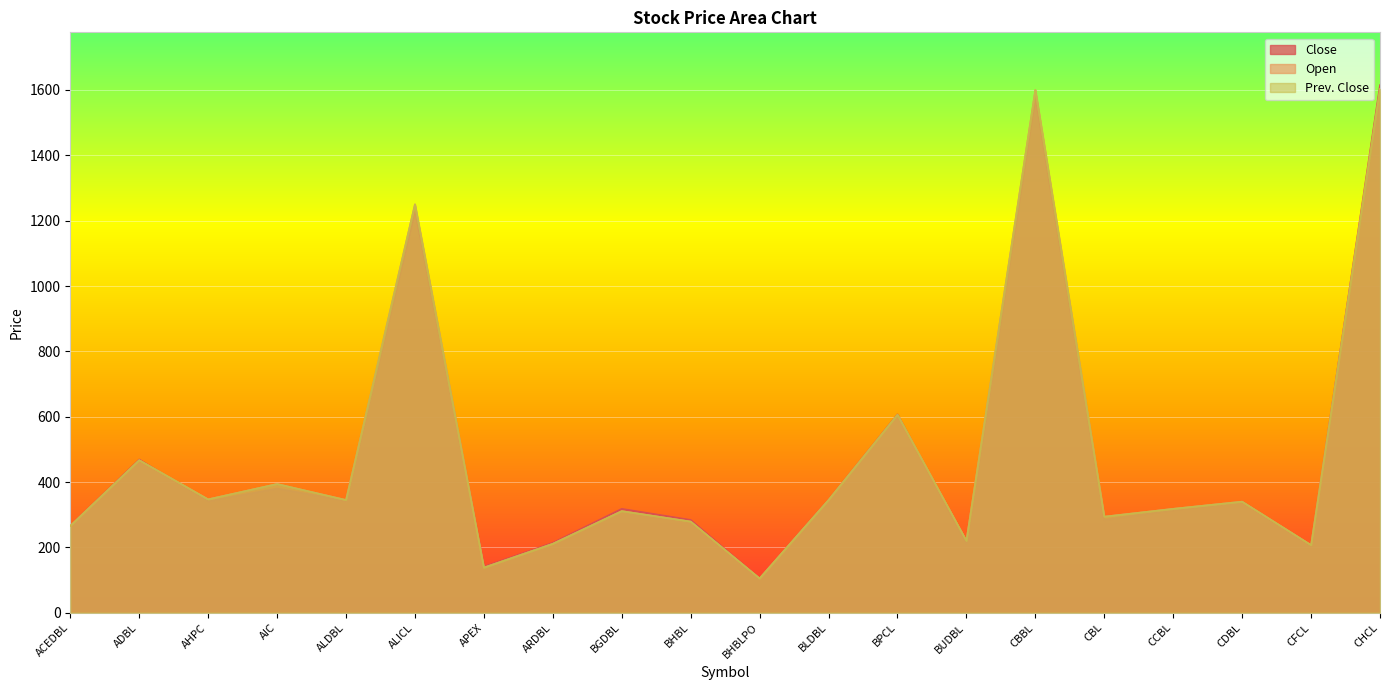

At which label is Close closest to 860?

BPCL